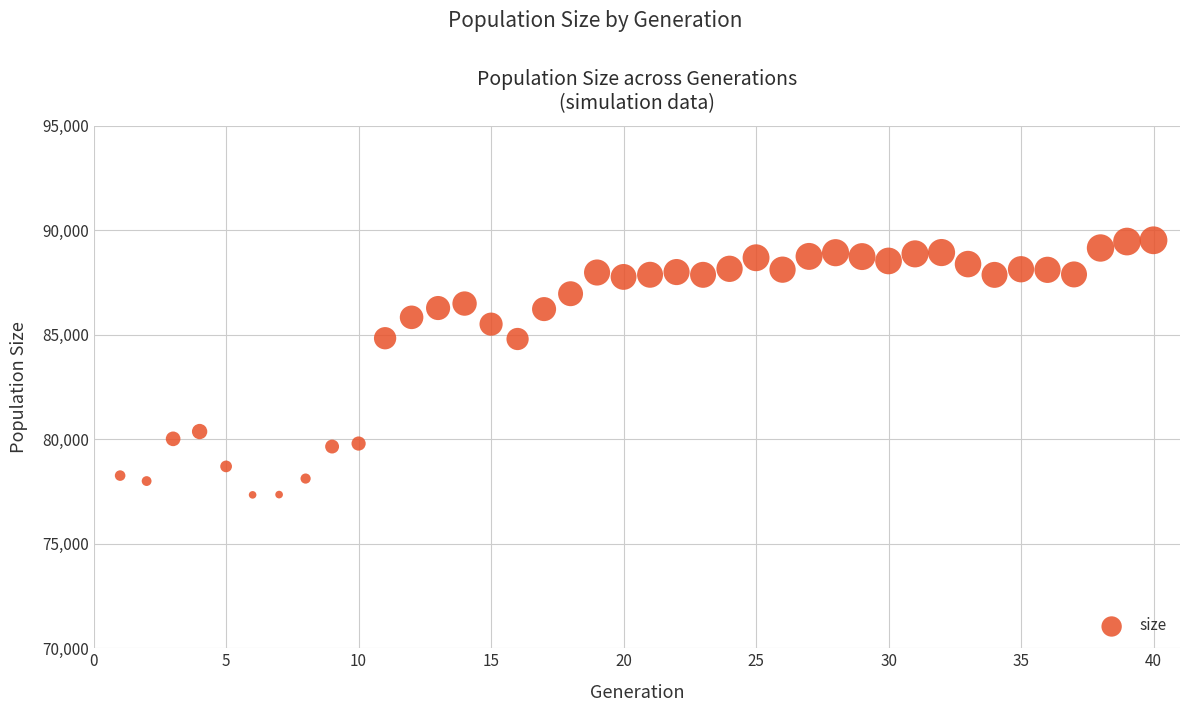

What is the range of Y values (max minus min)?

12183